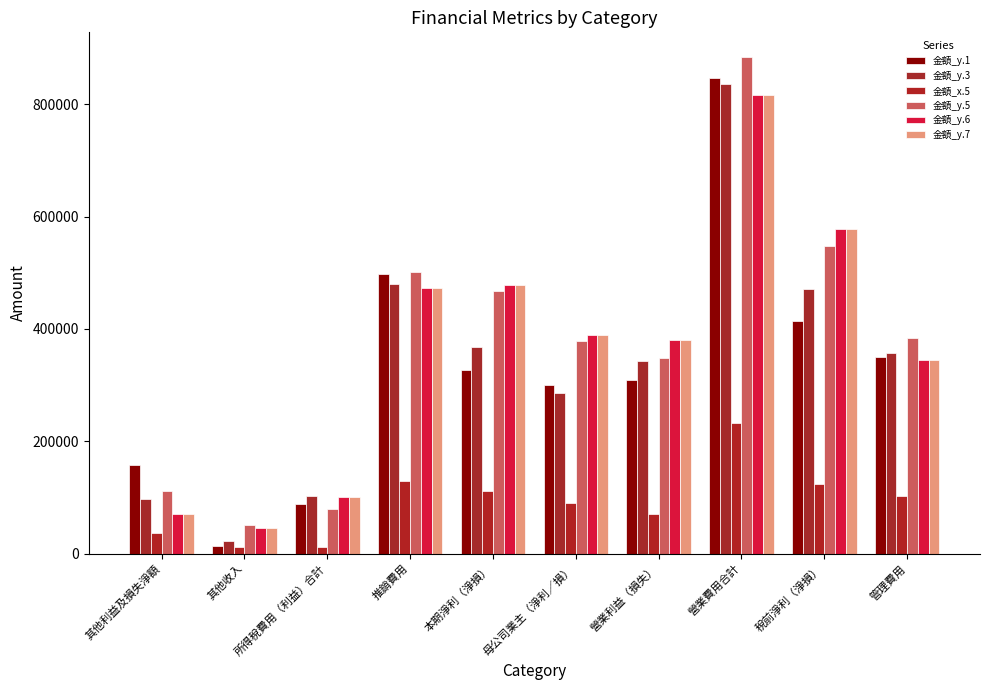

Reading left to right, extract all data points from this chart.

金額_y.1: 157344	14172	88296	497542	326405	299942	308653	846997	414701	349455
金額_y.3: 97855	22432	102369	479339	368045	285681	343498	835669	470414	356330
金額_x.5: 36584	10947	11550	129422	112293	89566	71344	232146	123843	102724
金額_y.5: 112104	51408	79271	500645	467746	379000	348173	883706	547017	383061
金額_y.6: 71381	46003	101312	472092	477302	389557	379496	817224	578614	345132
金額_y.7: 71381	46003	101312	472092	477302	389557	379496	817224	578614	345132